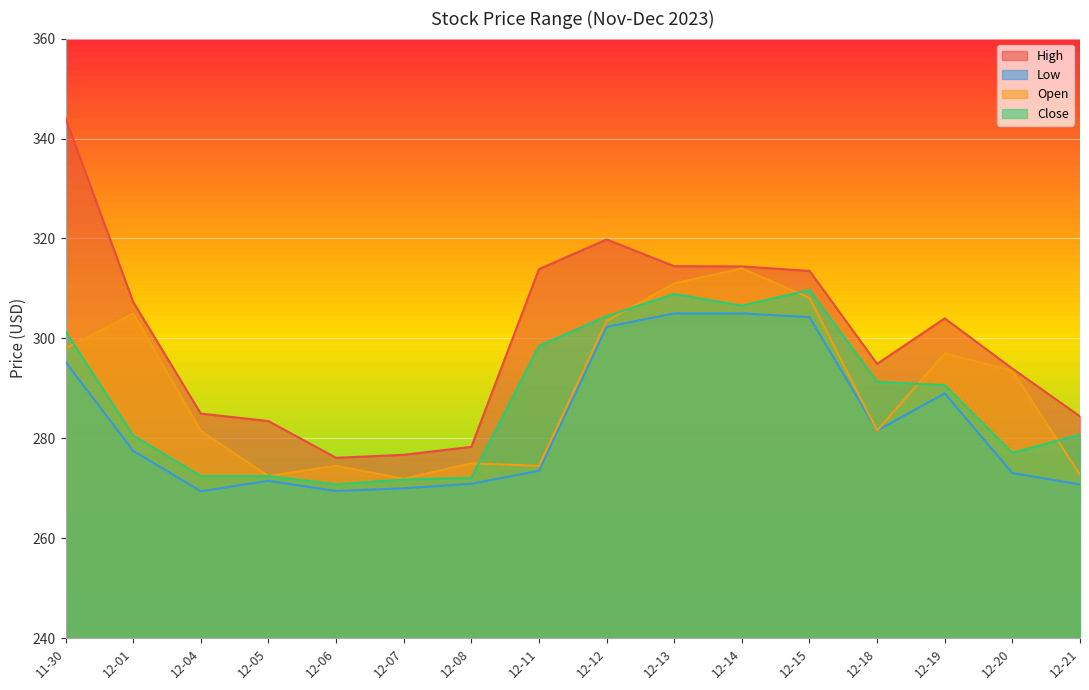

Which series has the largest range (max minus min)?

High